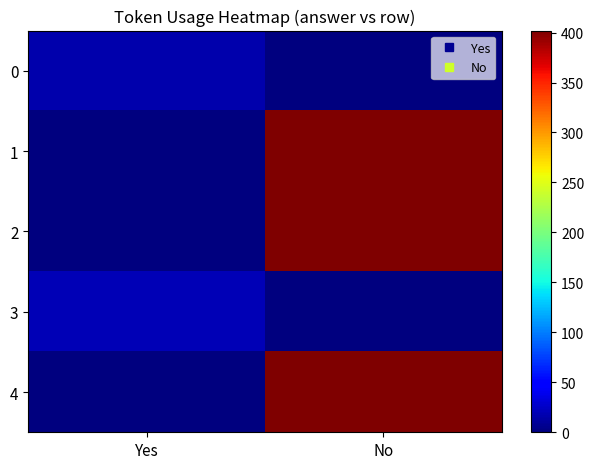

Which has a higher value, No or Yes?

Yes